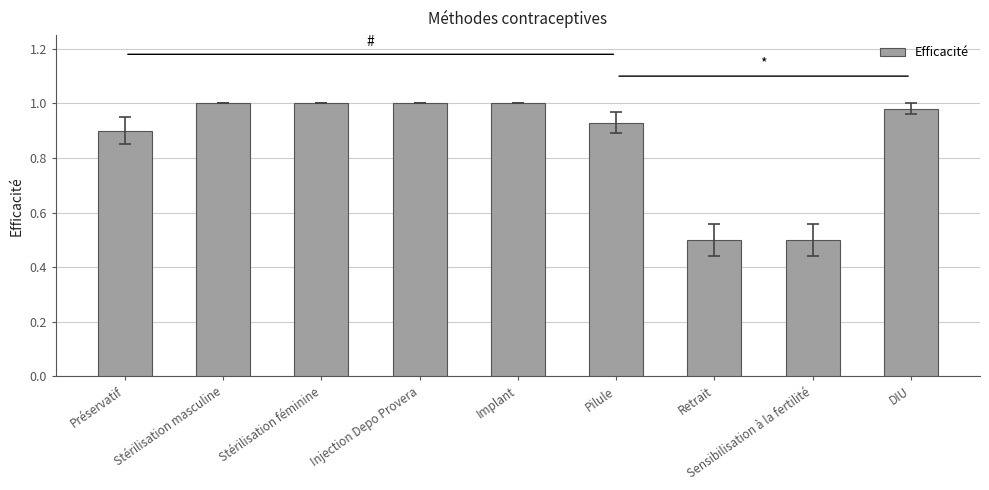

Is it true that the value at Préservatif is 0.9?

True